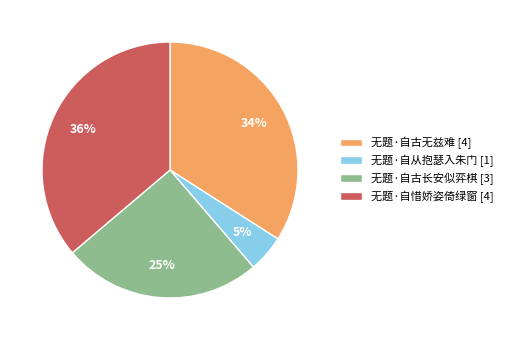

Which slice is the smallest?

无题·自从抱瑟入朱门